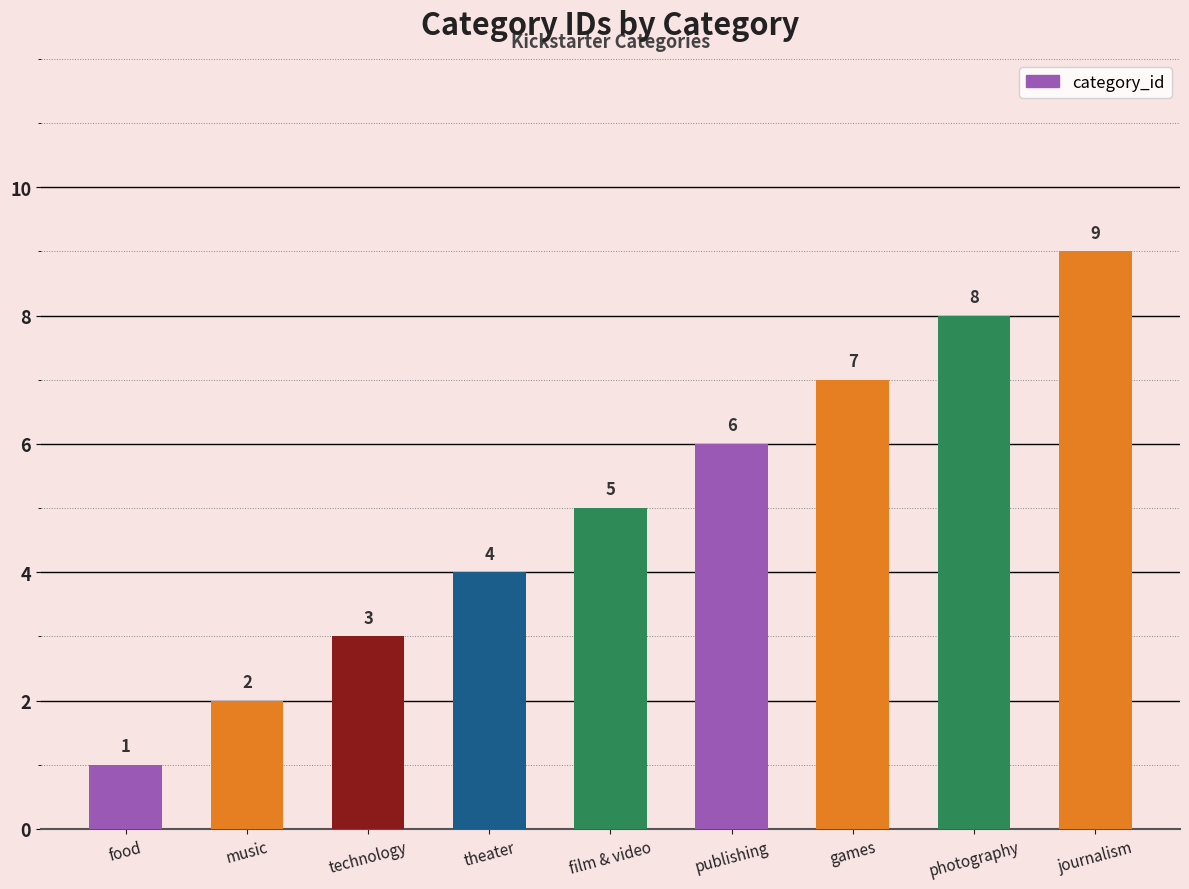

True or false: the data shows 2 at food.

False